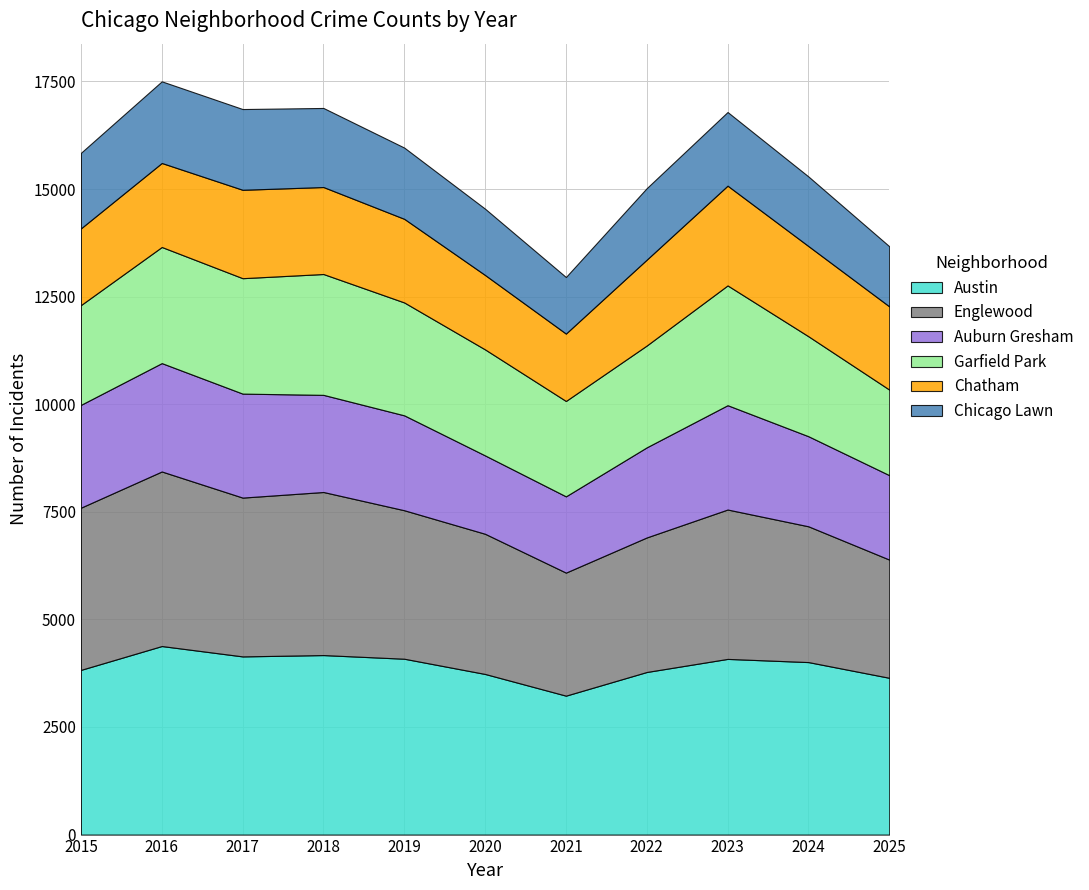

Reading left to right, extract all data points from this chart.

Austin: 2015=3827	2016=4381	2017=4140	2018=4171	2019=4086	2020=3732	2021=3228	2022=3778	2023=4082	2024=4008	2025=3643
Englewood: 2015=3769	2016=4056	2017=3690	2018=3789	2019=3450	2020=3257	2021=2859	2022=3126	2023=3471	2024=3155	2025=2747
Auburn Gresham: 2015=2389	2016=2518	2017=2416	2018=2257	2019=2205	2020=1821	2021=1772	2022=2094	2023=2424	2024=2093	2025=1962
Garfield Park: 2015=2318	2016=2698	2017=2682	2018=2808	2019=2623	2020=2463	2021=2216	2022=2366	2023=2783	2024=2323	2025=1988
Chatham: 2015=1783	2016=1952	2017=2054	2018=2021	2019=1943	2020=1729	2021=1566	2022=1995	2023=2318	2024=2096	2025=1934
Chicago Lawn: 2015=1755	2016=1897	2017=1876	2018=1837	2019=1655	2020=1540	2021=1314	2022=1661	2023=1711	2024=1617	2025=1397